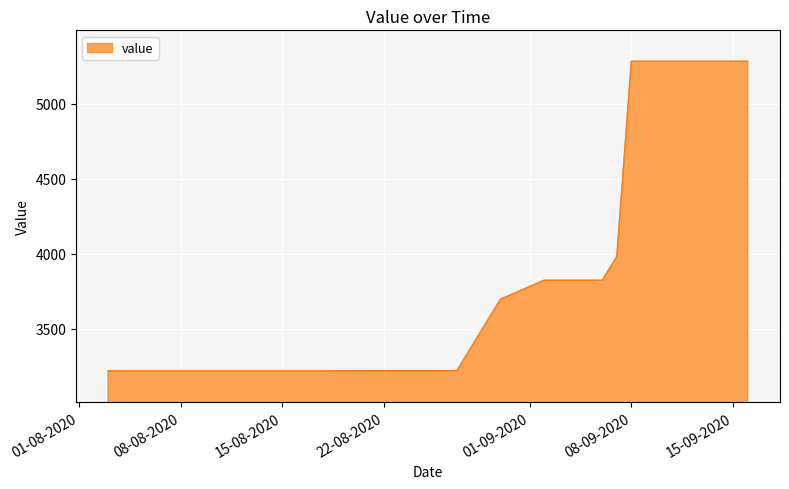

What is the minimum value shown in the chart?

3219.7